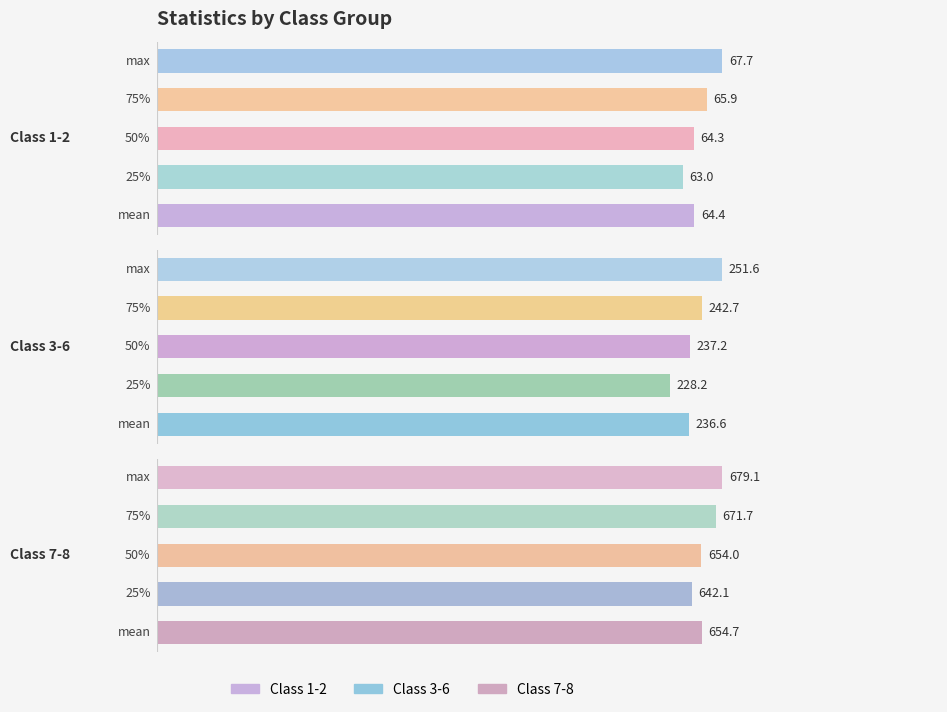

Reading right to left, transcribe all the data shown in this chart.

Class 1-2: 67.7	65.9	64.3	63.0	64.4
Class 3-6: 251.6	242.7	237.2	228.2	236.6
Class 7-8: 679.1	671.7	654.0	642.1	654.7